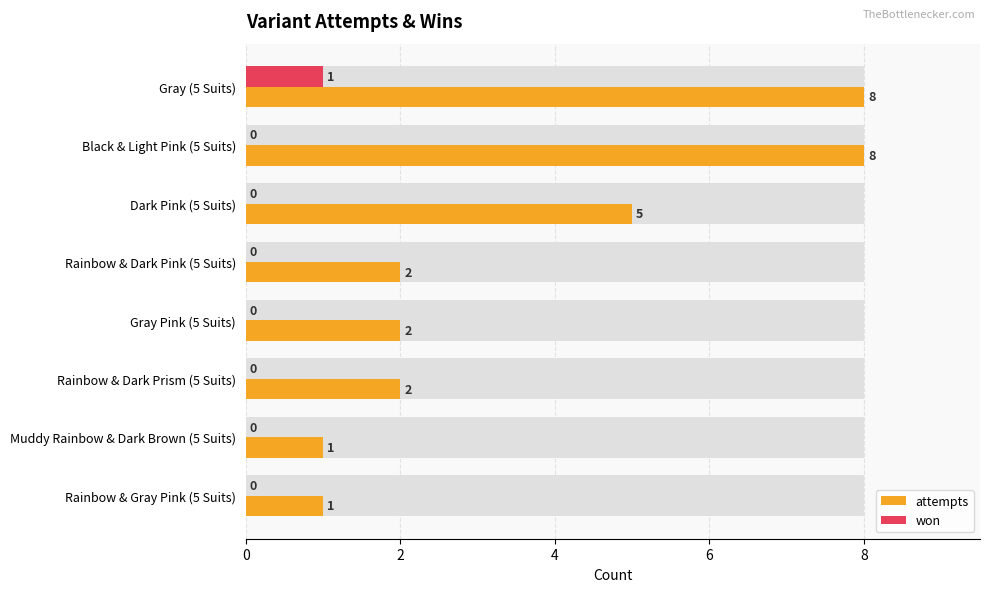

Rank the series at Muddy Rainbow & Dark Brown (5 Suits) from lowest to highest value.

won, attempts